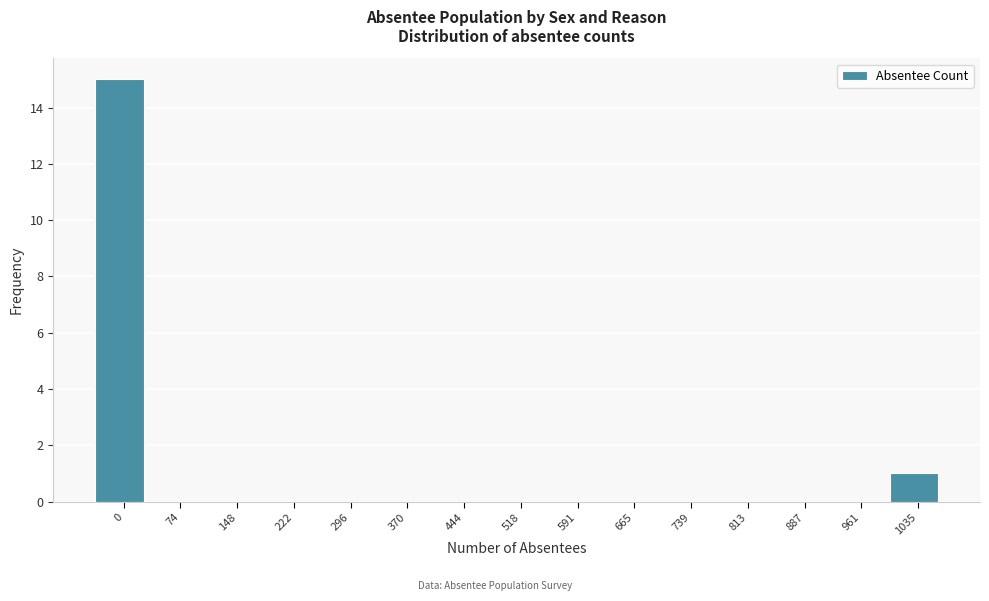

Reading left to right, what are all the values shown in this chart?

0=15	74=0	148=0	222=0	296=0	370=0	444=0	518=0	591=0	665=0	739=0	813=0	887=0	961=0	1035=1